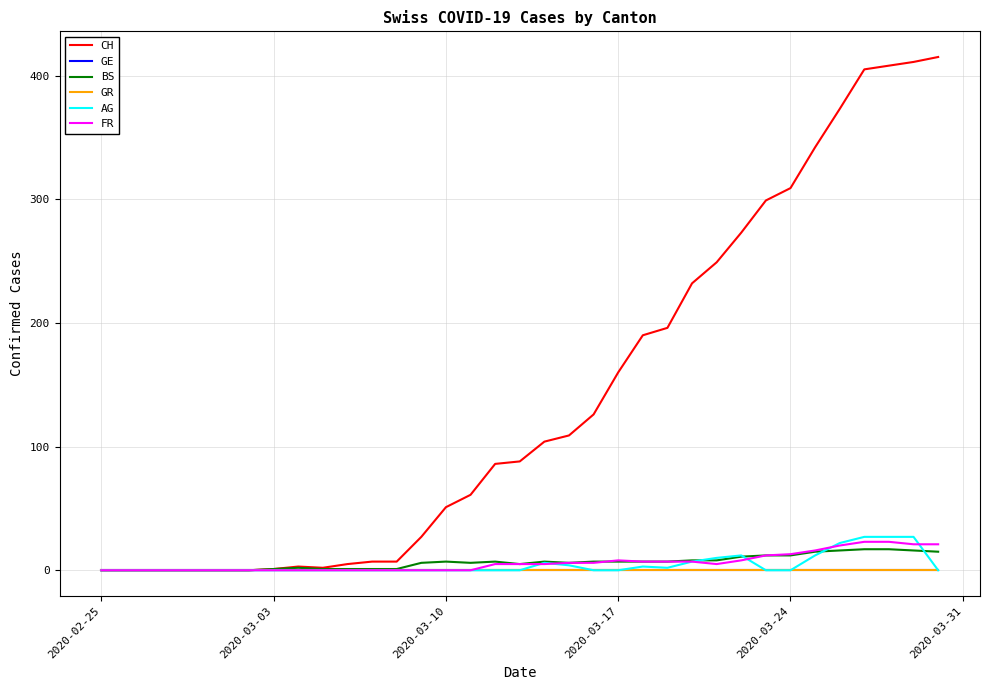

True or false: BS and CH cross at least once.

False